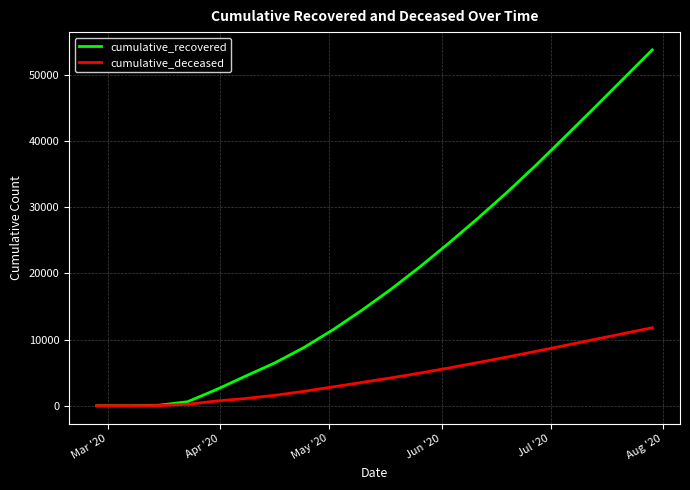

Rank the series by their maximum value, from lowest to highest.

cumulative_deceased, cumulative_recovered